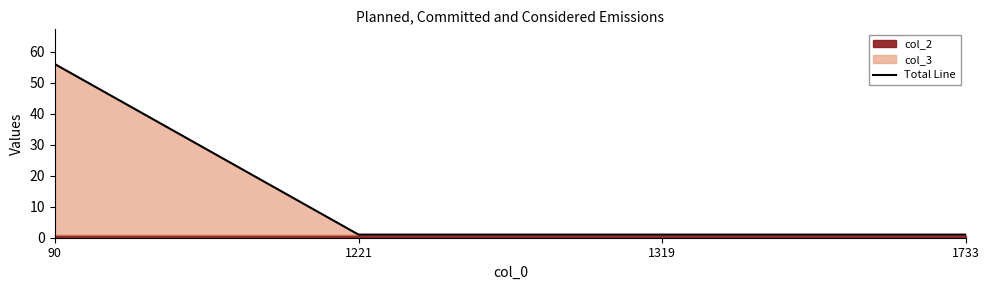

Where is the data nearest to the value 28?

1221